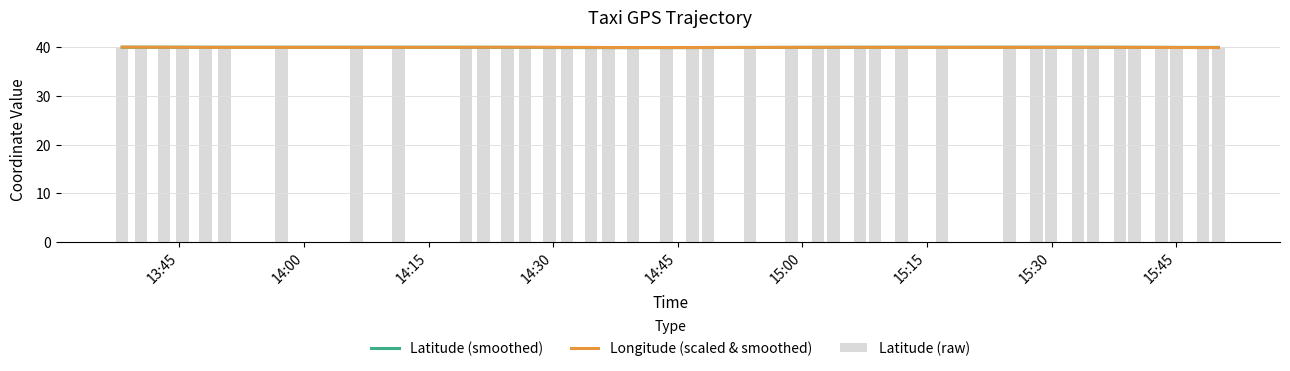

What are all the series names shown in the legend?

Latitude (smoothed), Longitude (scaled & smoothed), Latitude (raw)